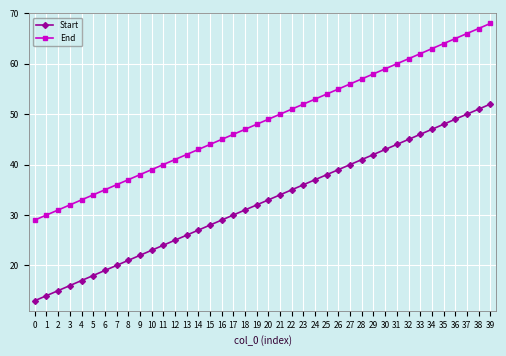

True or false: End and Start cross at least once.

False